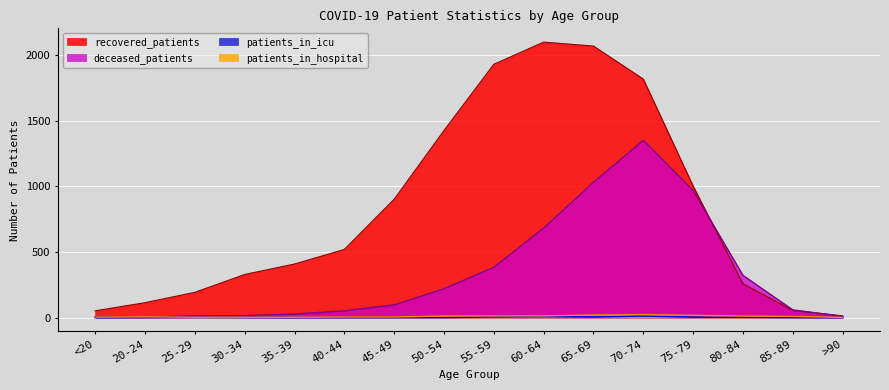

What are all the series names shown in the legend?

recovered_patients, deceased_patients, patients_in_icu, patients_in_hospital